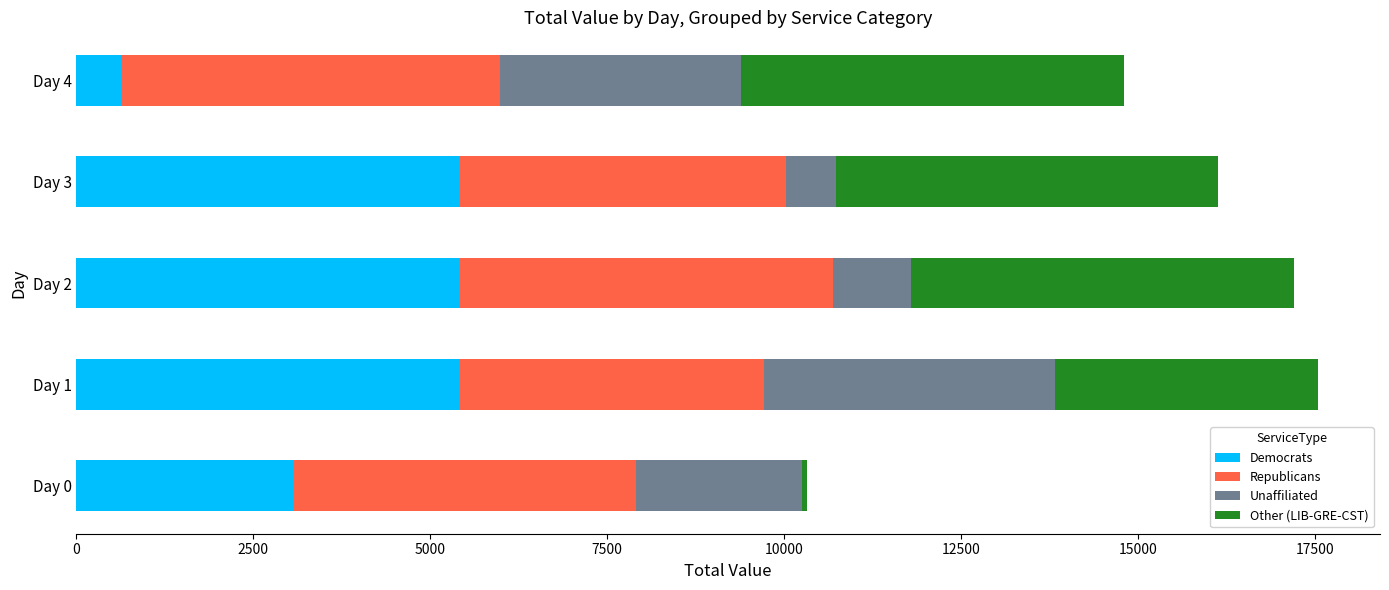

What is the maximum value for Democrats?

5406.0